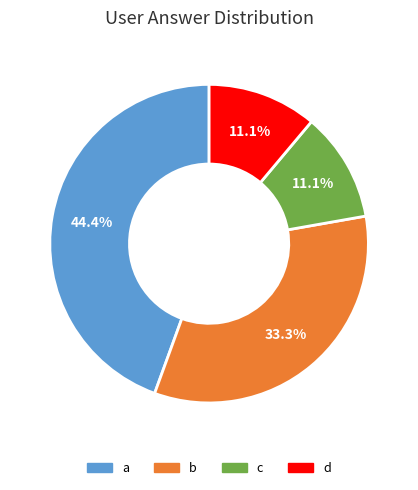

What is the largest slice in the pie chart?

a